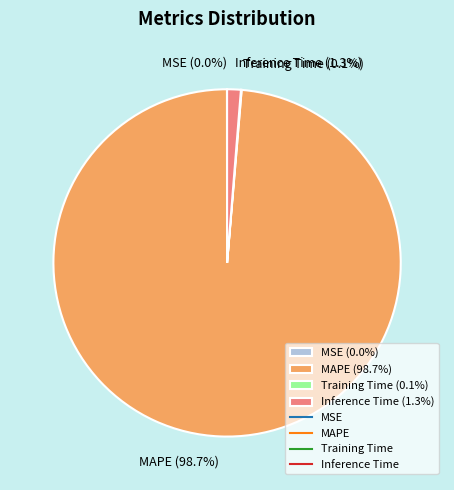

What is the largest slice in the pie chart?

MAPE (98.7%)